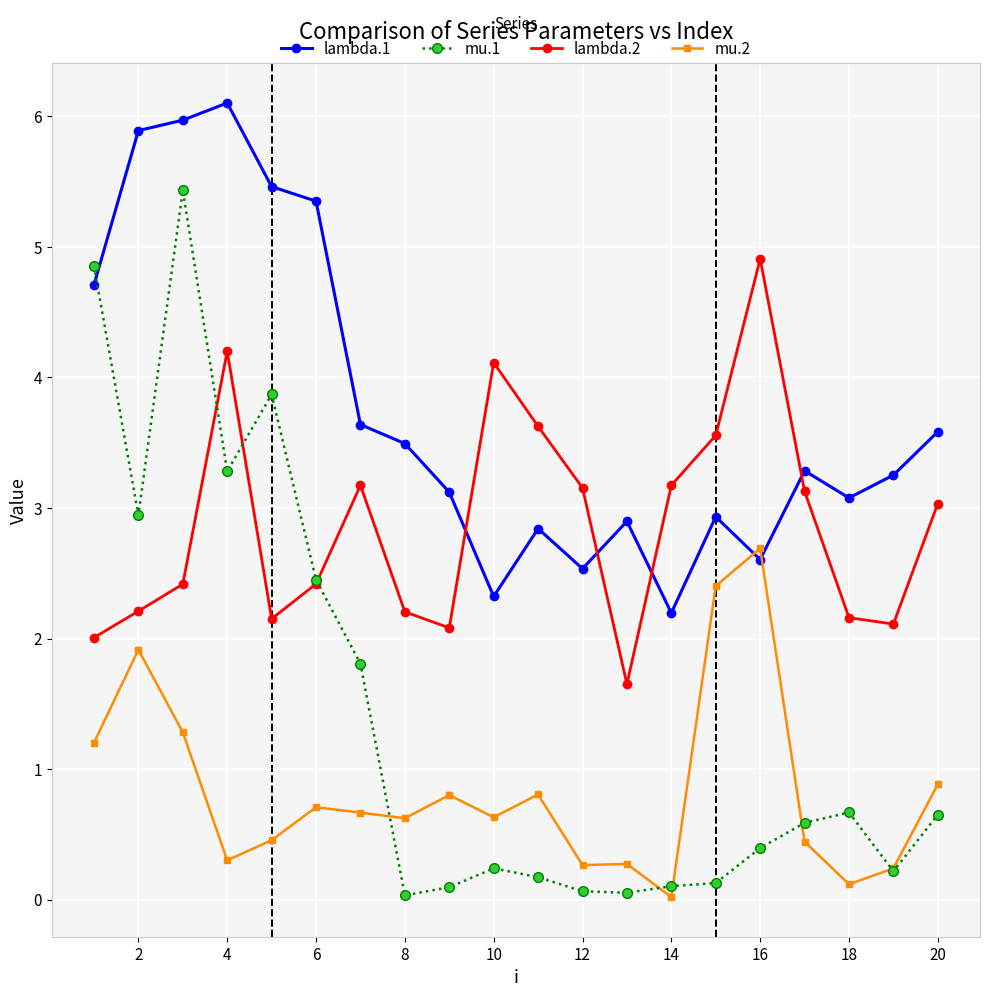

Which series has the largest total across all categories?

lambda.1